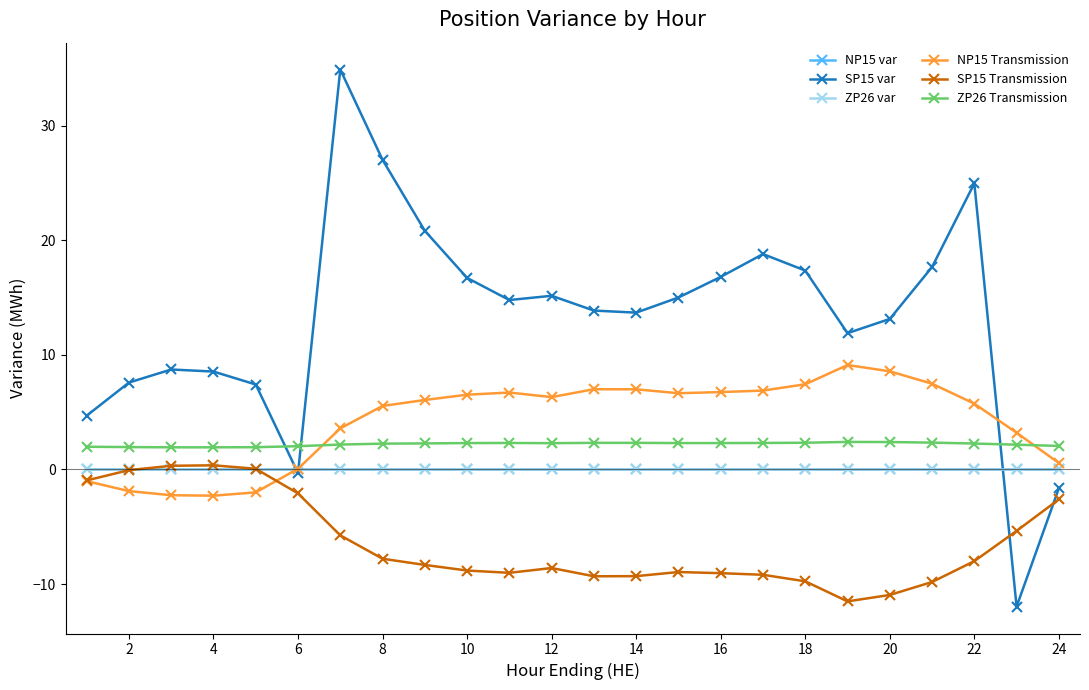

Count the number of categories in the chart.

24